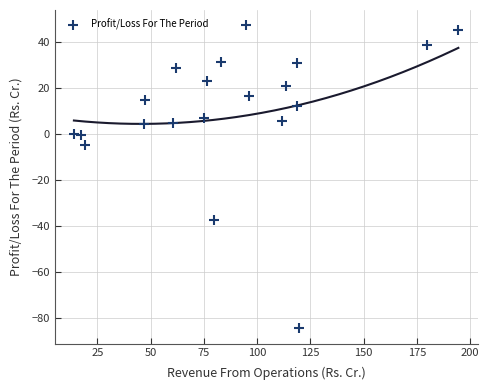

What Y value in the scatter plot is closest to -18?

-4.8